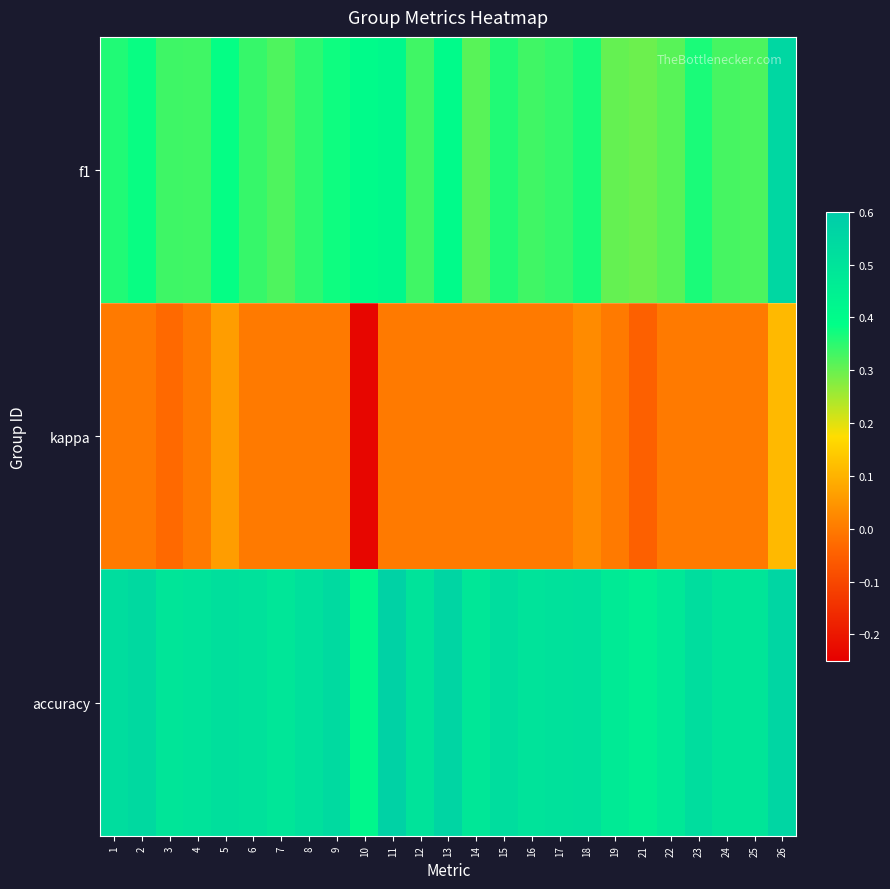

Between 9 and 26, which is larger?

26